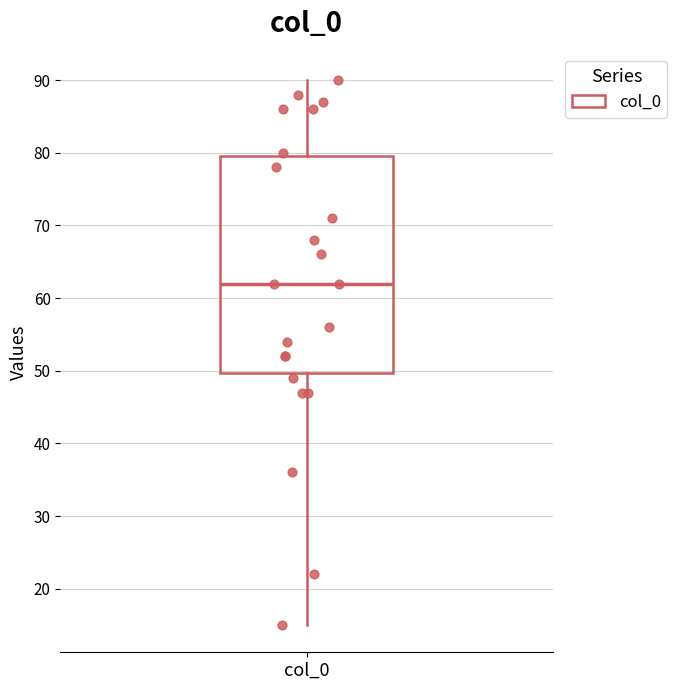

Transcribe this box plot: give where the median line is, the range the box spans, and where the two whiskers end, as read against the y-axis. The values are not printed on the chart, so give them approximately, as read against the axis.

median 62, box 50 to 80, whiskers 15 to 90